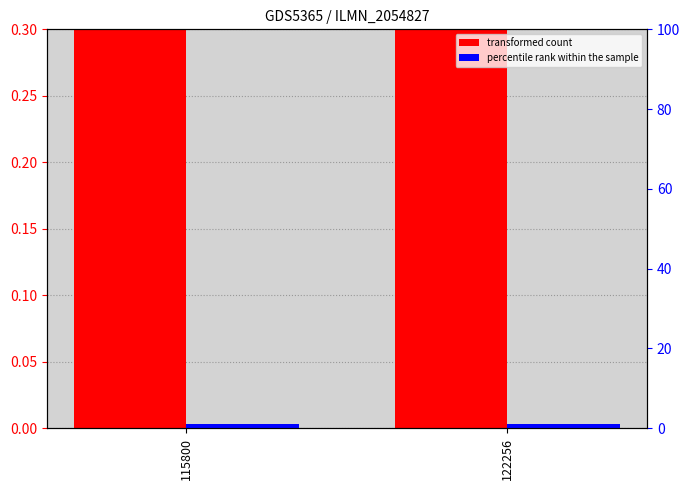

How many bars are there in total?

4